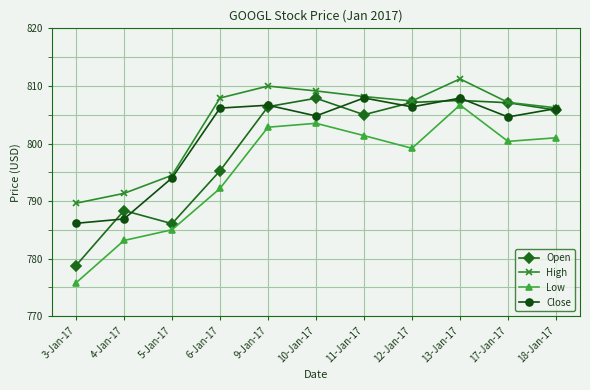

What is the value of the High point at the 6th from the left?

809.1